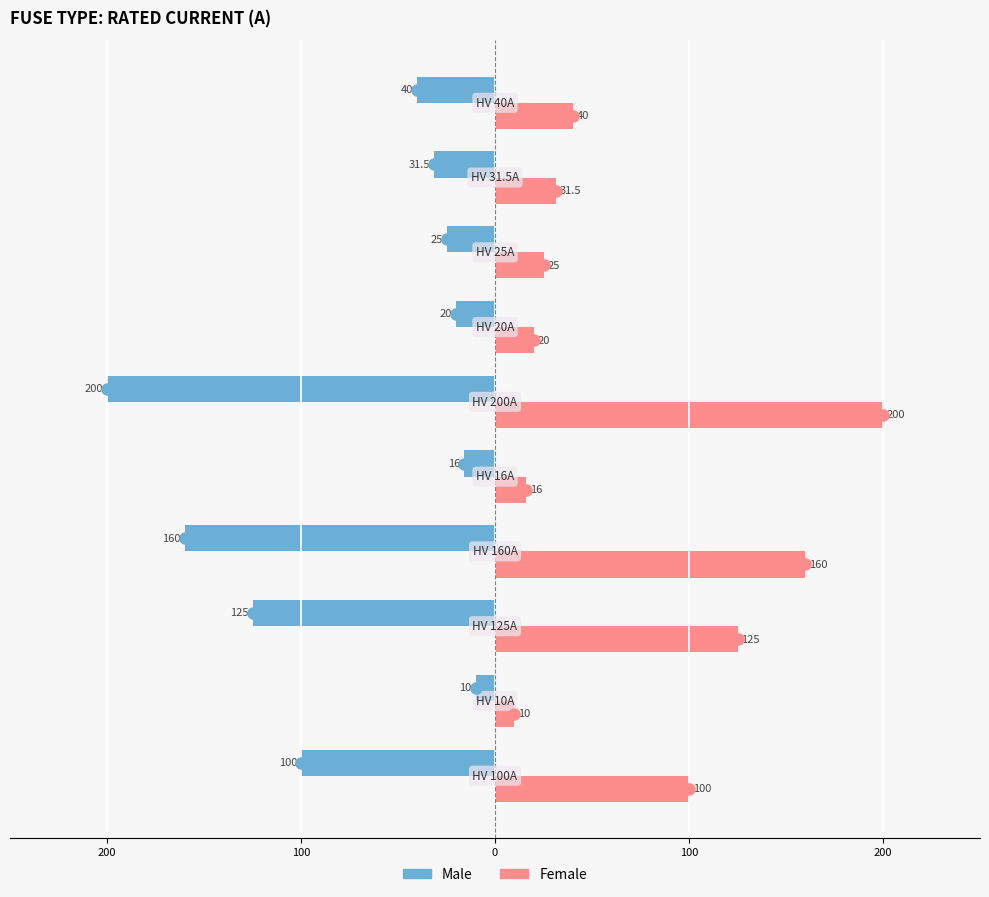

What are all the series names shown in the legend?

Male, Female